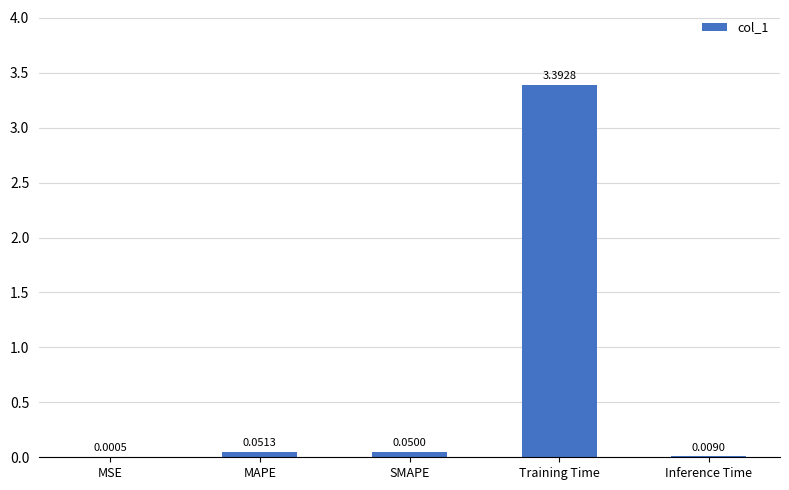

Which category has the highest value across all series?

Training Time